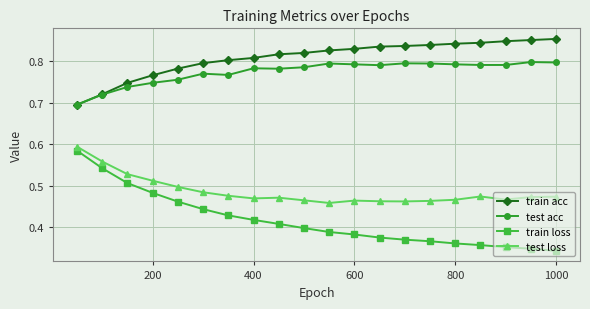

What is the difference between the second highest and second lowest values in the test acc series?

0.1